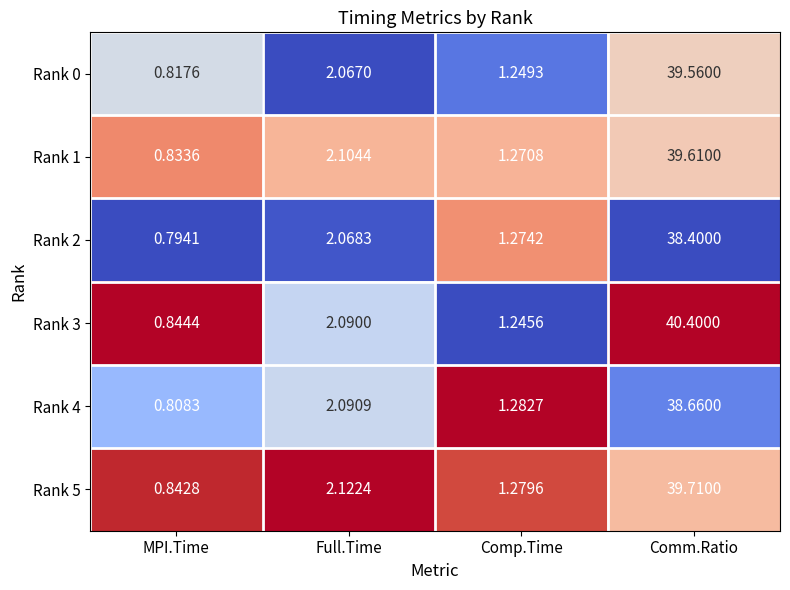

Which series has the largest total across all categories?

Rank 3